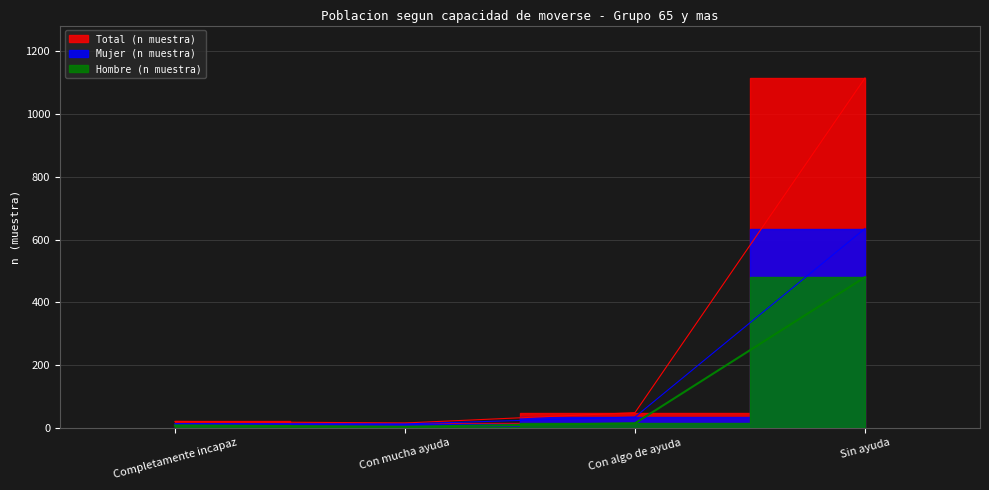

Which series has the largest total across all categories?

Total (n muestra)